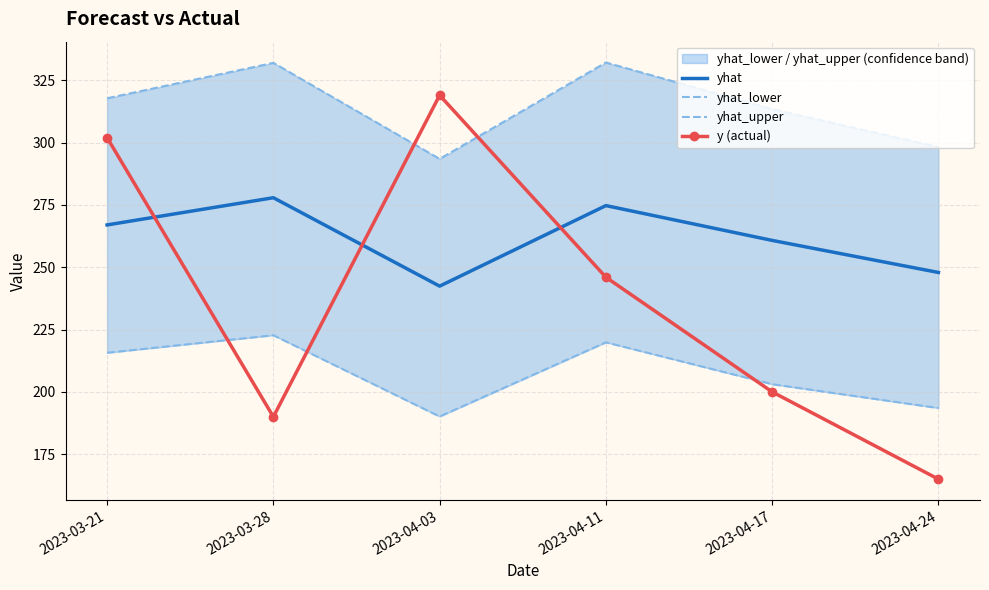

Reading left to right, list all the values displayed in this chart.

yhat: 2023-03-21=267.0	2023-03-28=277.9	2023-04-03=242.4	2023-04-11=274.7	2023-04-17=260.8	2023-04-24=247.9
yhat_lower: 2023-03-21=215.7	2023-03-28=222.7	2023-04-03=190.1	2023-04-11=219.9	2023-04-17=203.1	2023-04-24=193.5
yhat_upper: 2023-03-21=317.8	2023-03-28=332.0	2023-04-03=293.5	2023-04-11=332.1	2023-04-17=313.5	2023-04-24=298.2
y (actual): 2023-03-21=302.0	2023-03-28=190.0	2023-04-03=319.0	2023-04-11=246.0	2023-04-17=200.0	2023-04-24=165.0